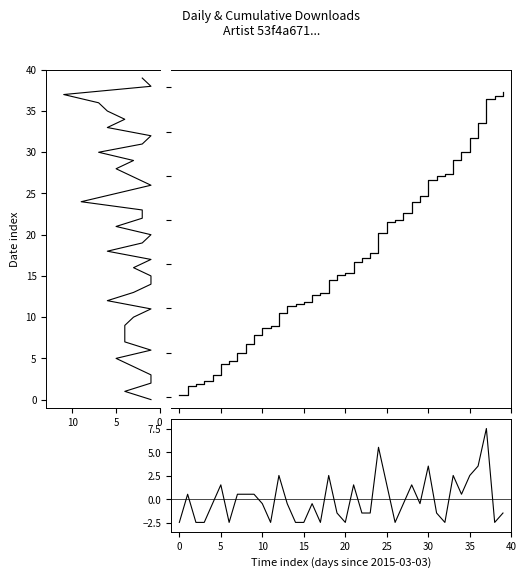

What is the sum of the down (centered) values at 22 and 37?

6.1